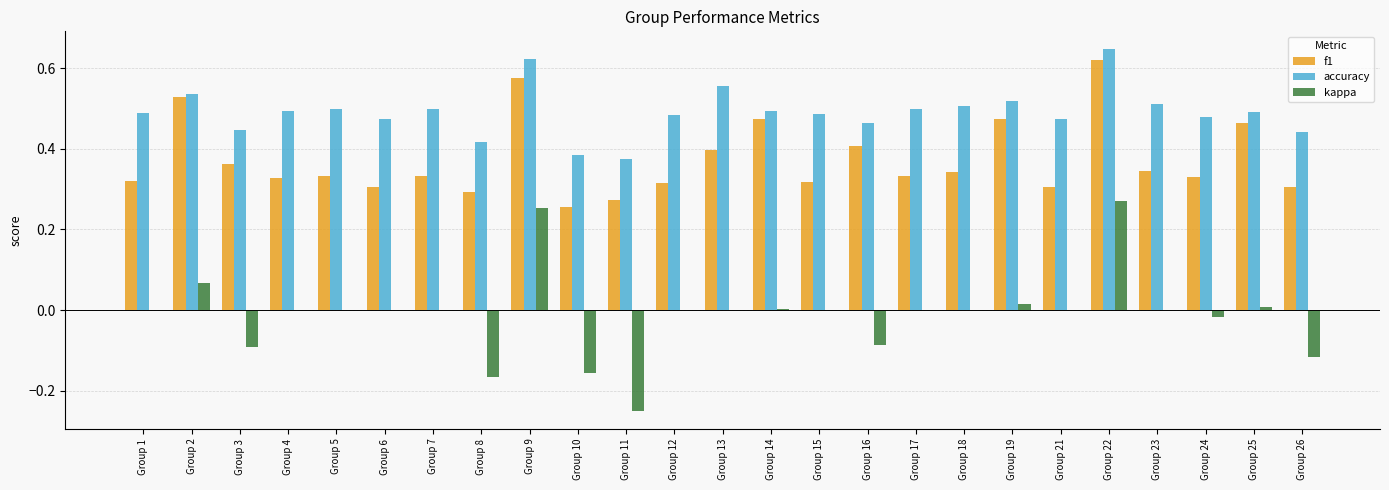

Is the value of kappa at Group 15 greater than the value of accuracy at Group 13?

No